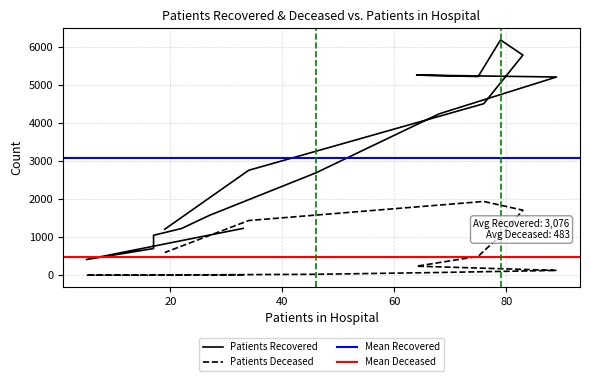

Where does the patients_deceased series first go above 127?

60 - 64